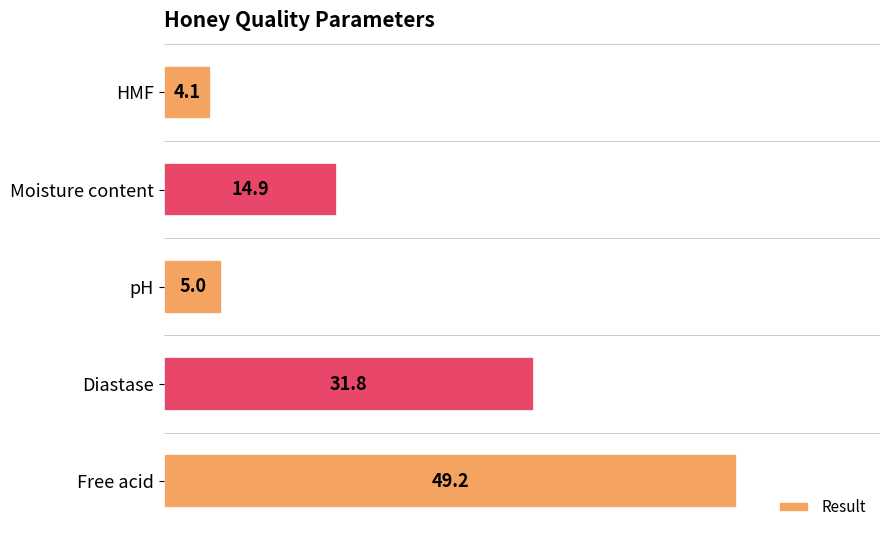

What is the average value?

21.0